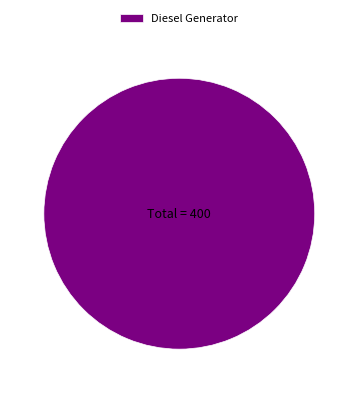

The Diesel Generator slice represents 90% of the pie. True or false?

False